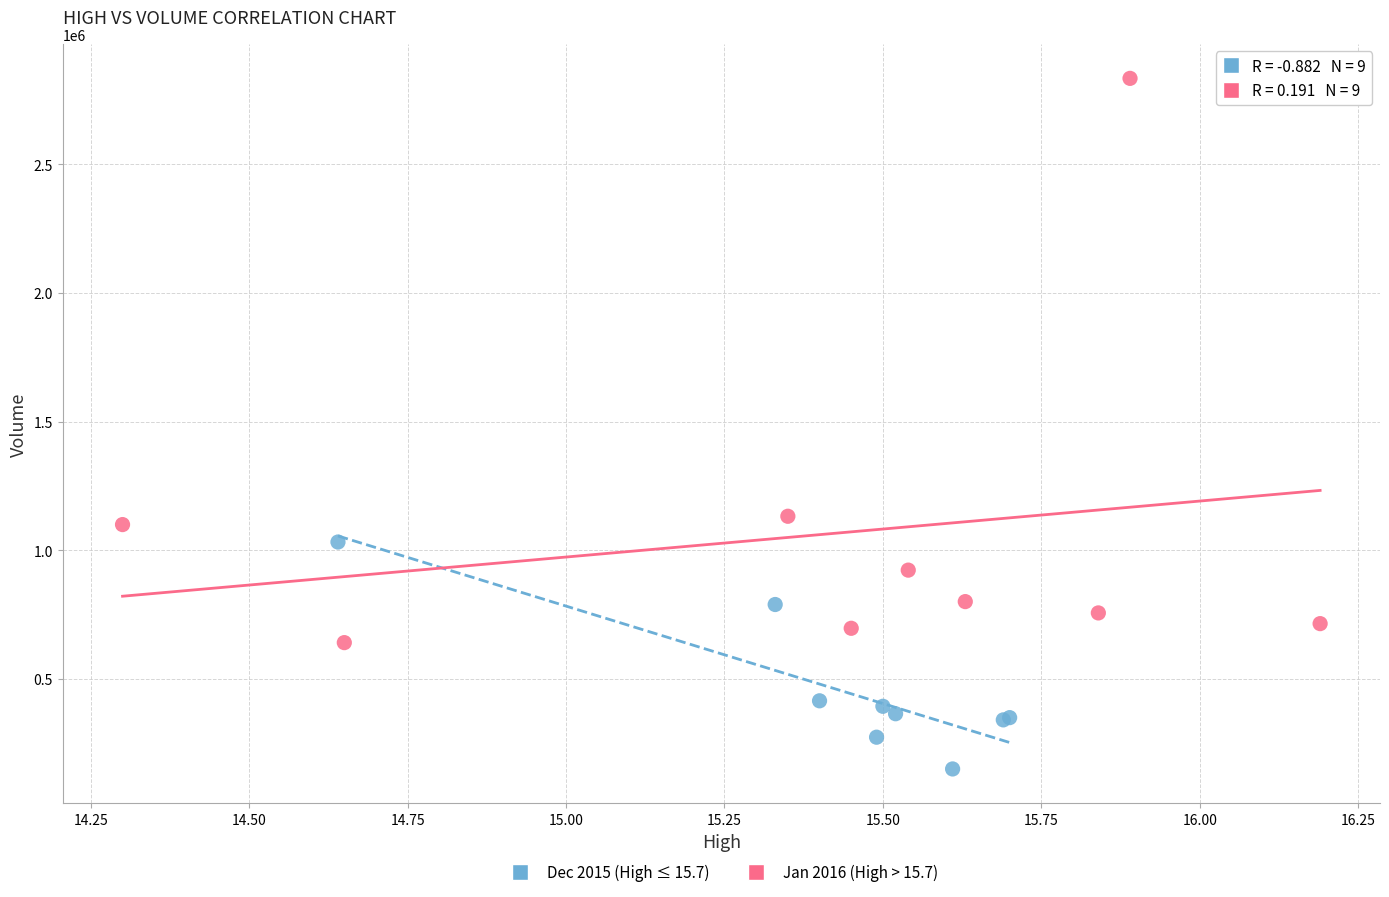

Which series reaches the maximum Y coordinate?

Jan 2016 (High > 15.7)